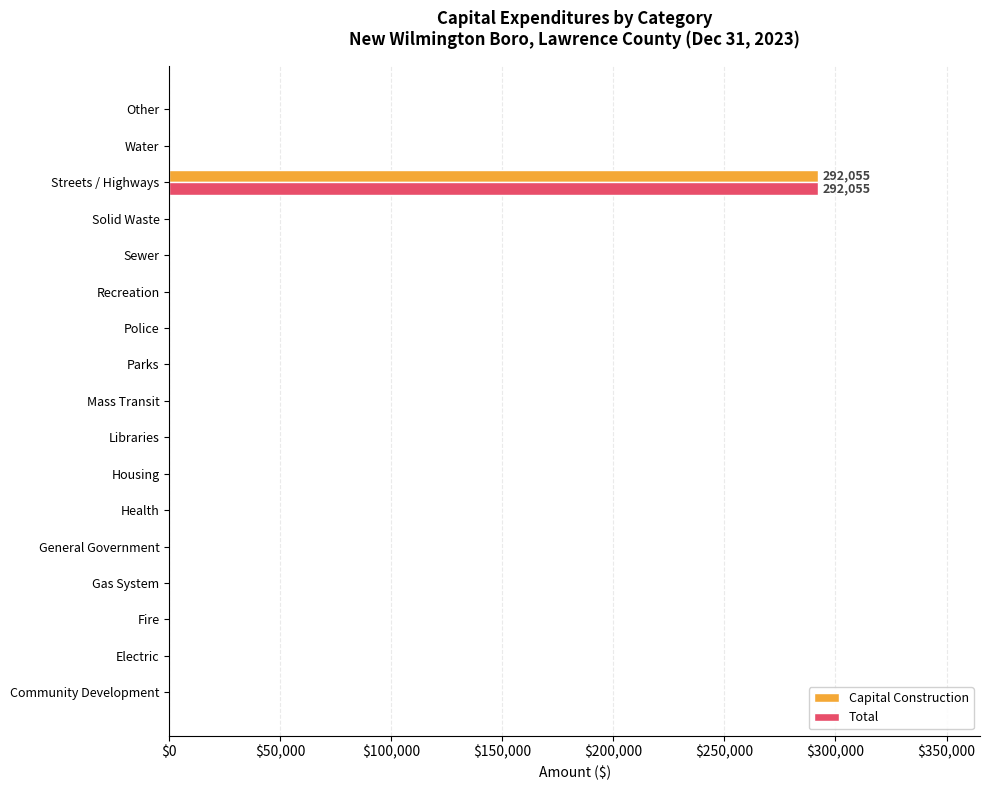

Is it true that Total equals 0 at Housing?

True